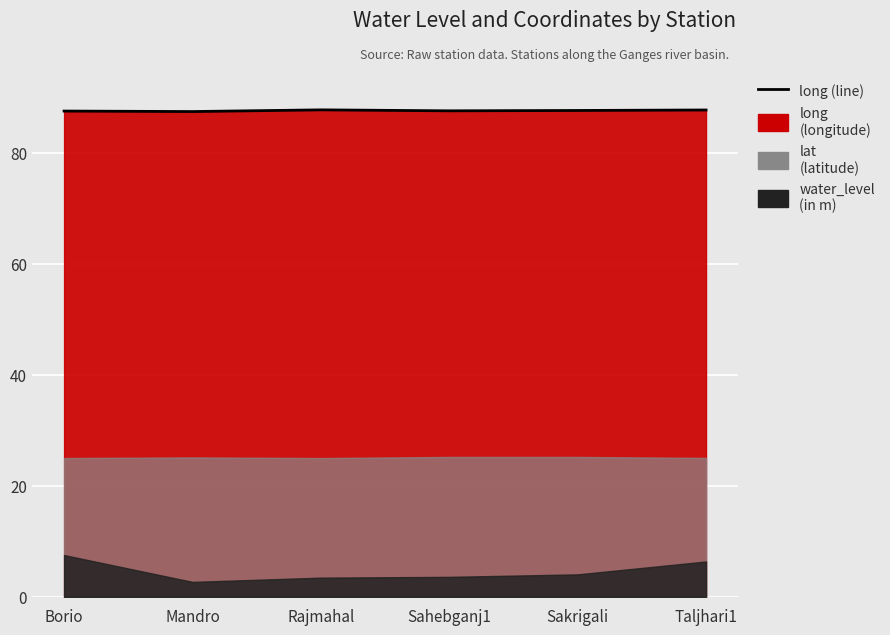

Approximately how many times larger is the value at Mandro compared to Rajmahal?

1.0